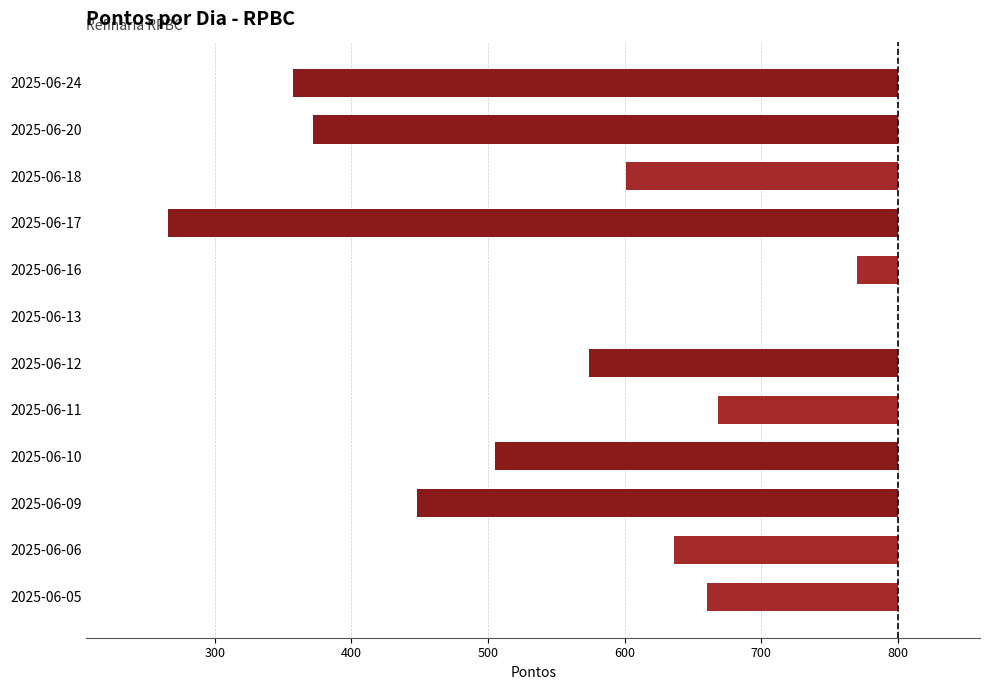

How many values are below -199?

6